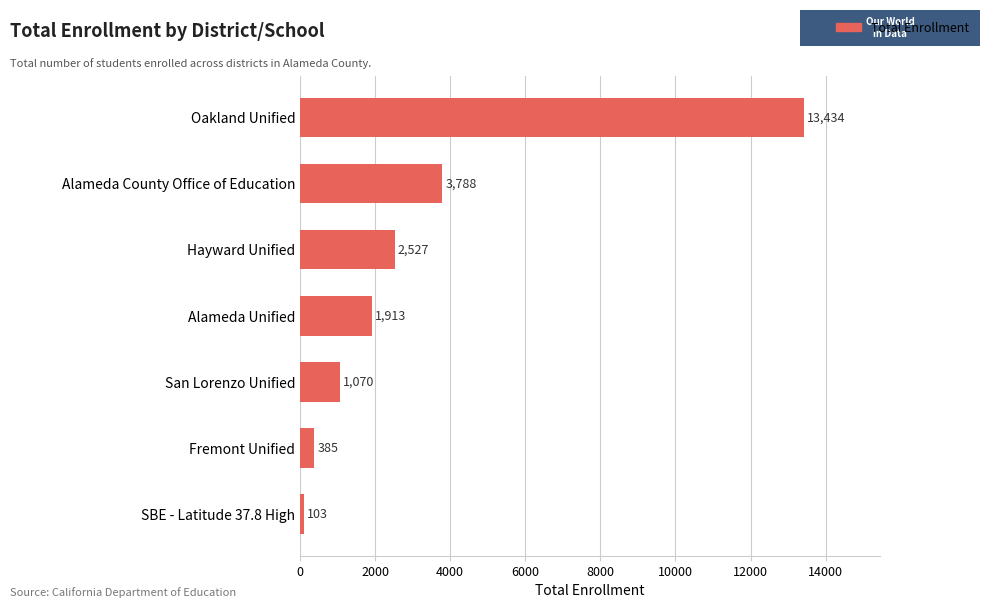

How many categories are shown in the chart?

7